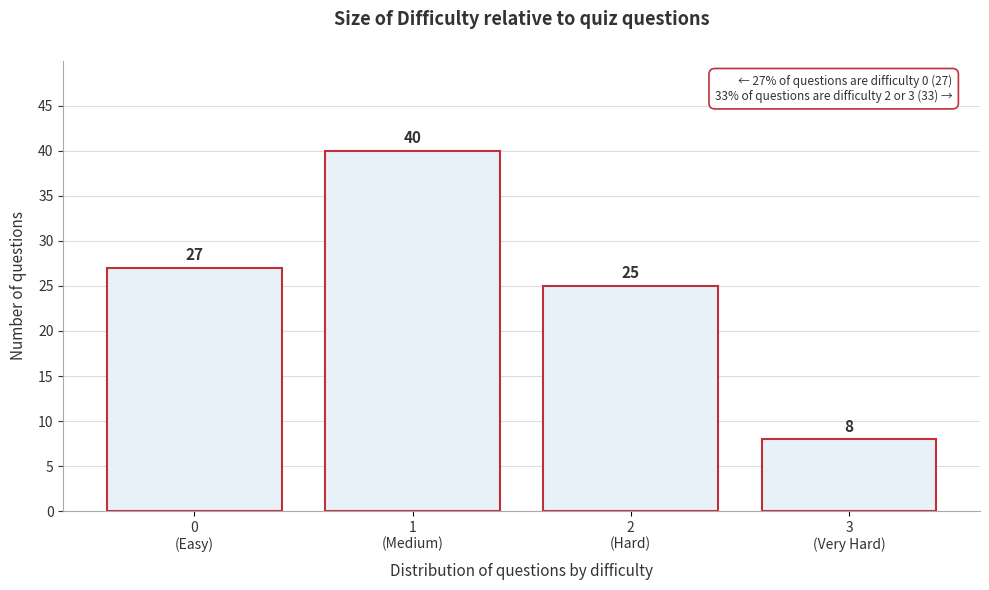

Reading left to right, list all the values displayed in this chart.

27	40	25	8